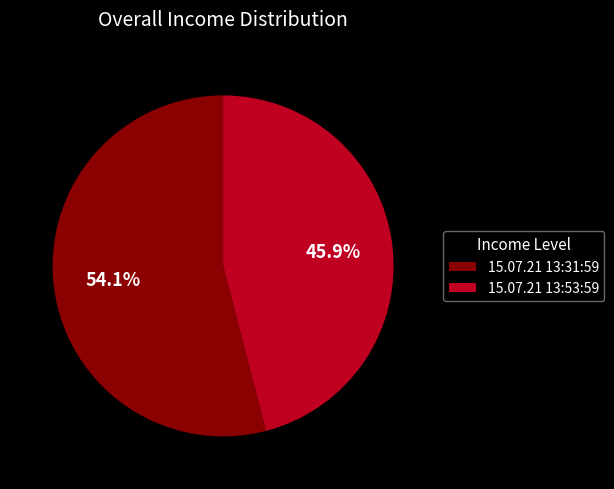

Which slice is the largest?

15.07.21 13:31:59